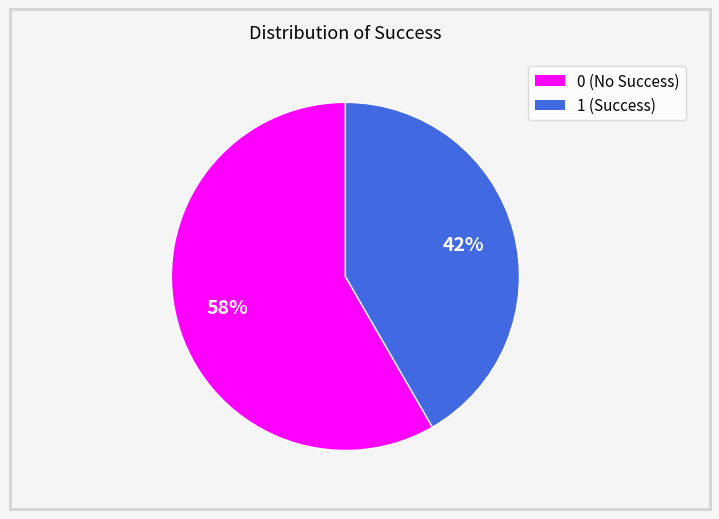

Combined, do 0 and 1 account for over 50%?

Yes